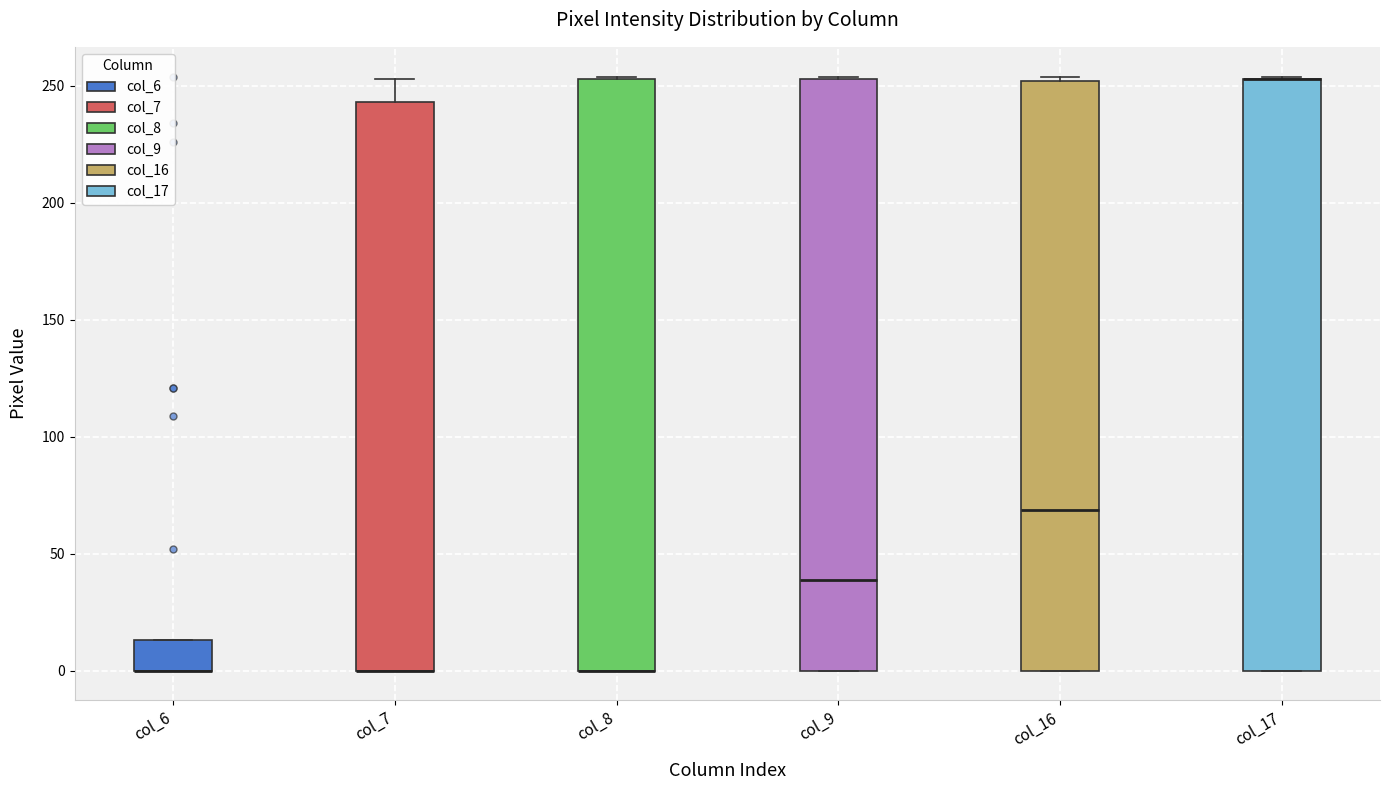

Reading left to right, transcribe this box plot: for each box, give where its median line is, the range the box spans, and where its two whiskers end, as read against the y-axis. The values are not printed on the chart, so give them approximately, as read against the axis.

col_6: median 0 (drawn on the box's lower edge), box 0 to 15, whiskers 0 to 15
col_7: median 0 (drawn on the box's lower edge), box 0 to 245, whiskers 0 to 255
col_8: median 0 (drawn on the box's lower edge), box 0 to 255, whiskers 0 to 255
col_9: median 40, box 0 to 255, whiskers 0 to 255
col_16: median 70, box 0 to 250, whiskers 0 to 255
col_17: median 255 (drawn on the box's upper edge), box 0 to 255, whiskers 0 to 255